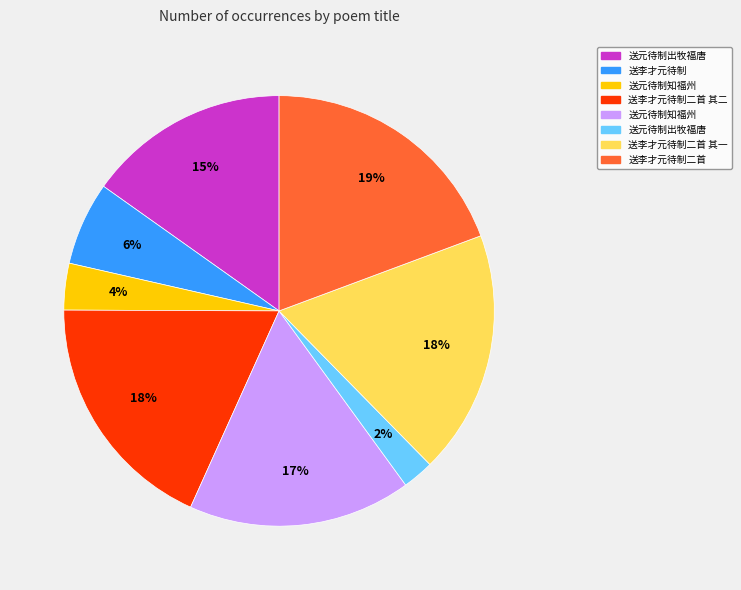

To the nearest percent, what is the average slice percentage?

12%